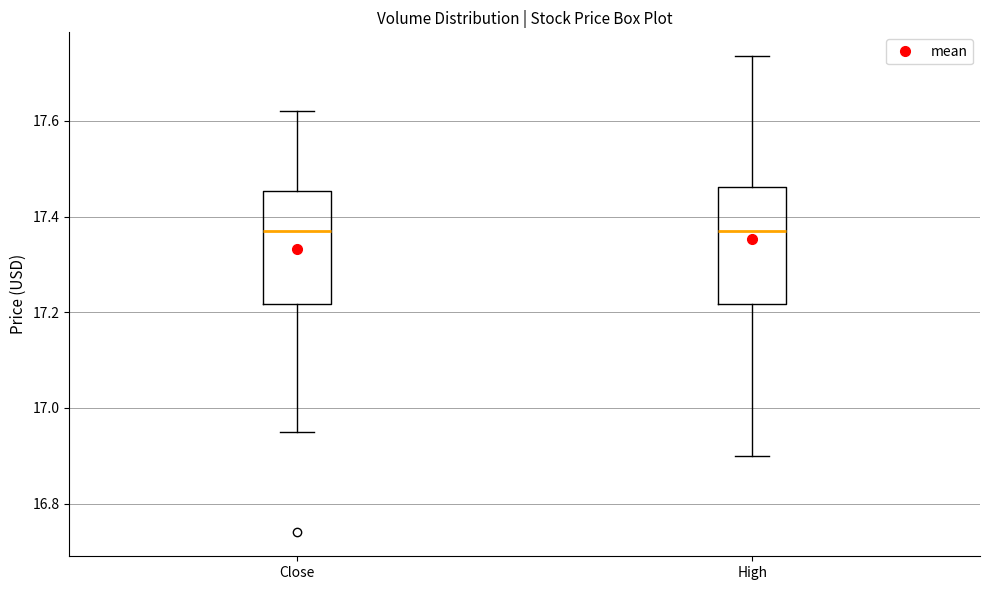

Reading left to right, transcribe this box plot: for each box, give where its median line is, the range the box spans, and where its two whiskers end, as read against the y-axis. The values are not printed on the chart, so give them approximately, as read against the axis.

Close: median 17.36, box 17.22 to 17.46, whiskers 16.96 to 17.62
High: median 17.36, box 17.22 to 17.46, whiskers 16.90 to 17.74